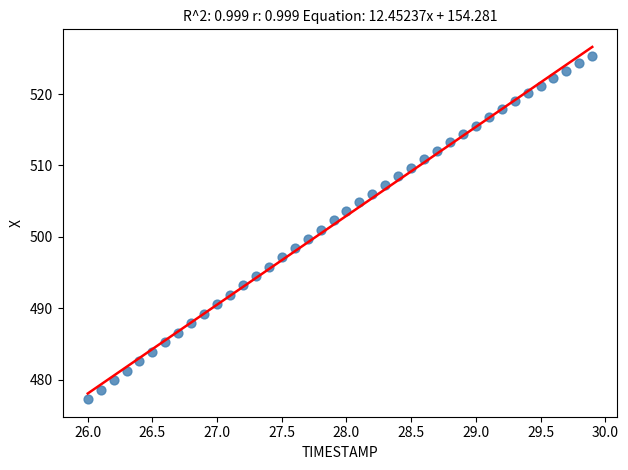

What is the range of Y values (max minus min)?

48.1